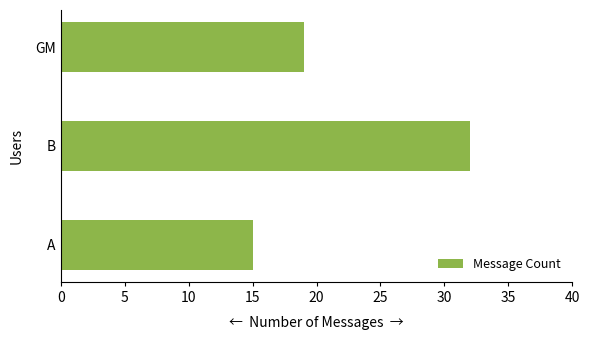

Reading top to bottom, extract all data points from this chart.

19	32	15